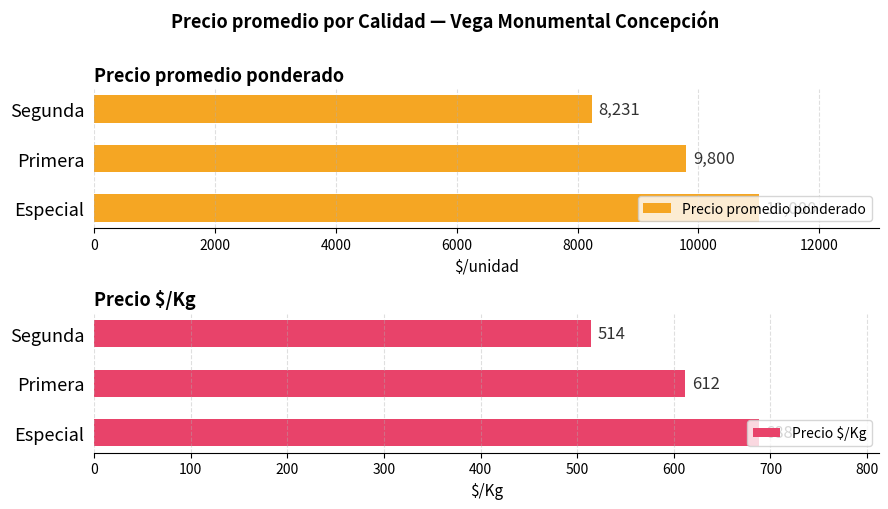

At which label is Precio promedio ponderado closest to 9615?

Primera